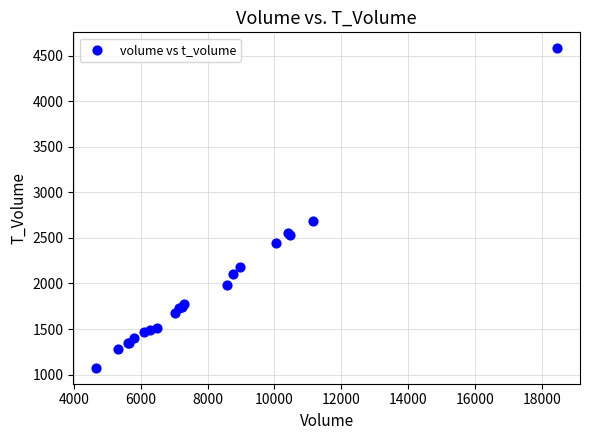

What Y value in the scatter plot is closest to 2827?

2686